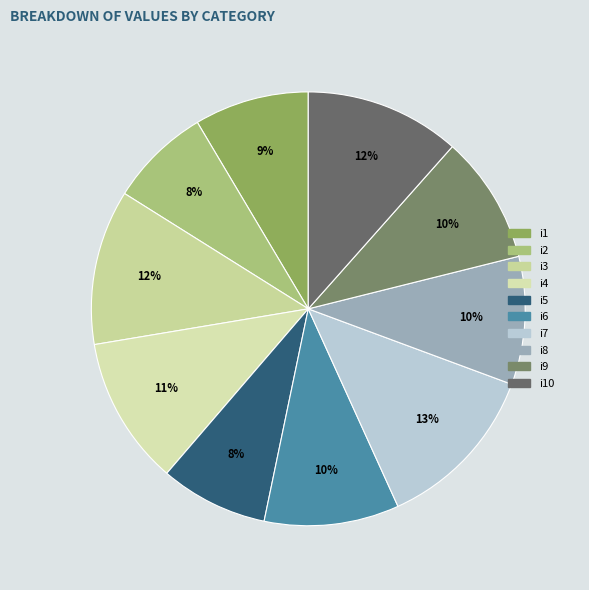

What is the smallest slice in the pie chart?

i2